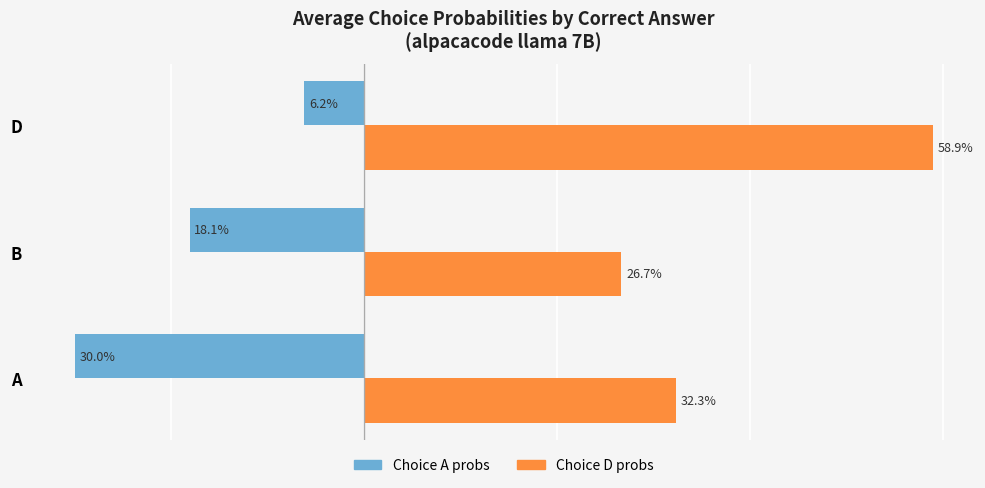

List the series in order of their overall mean, lowest first.

Choice A probs, Choice D probs